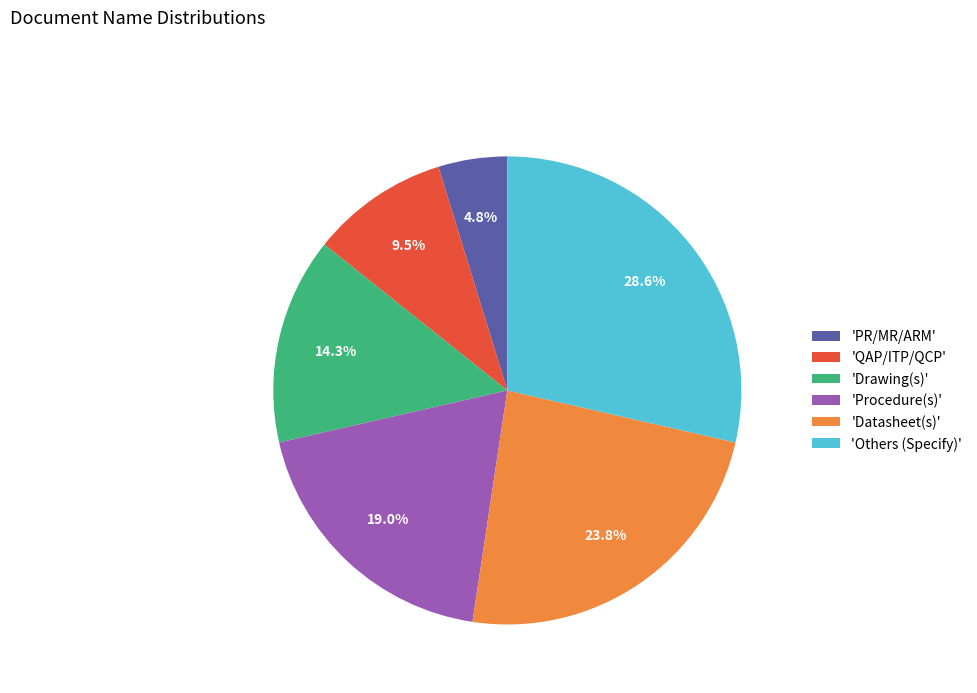

Does 'PR/MR/ARM' account for over 50% of the chart?

No